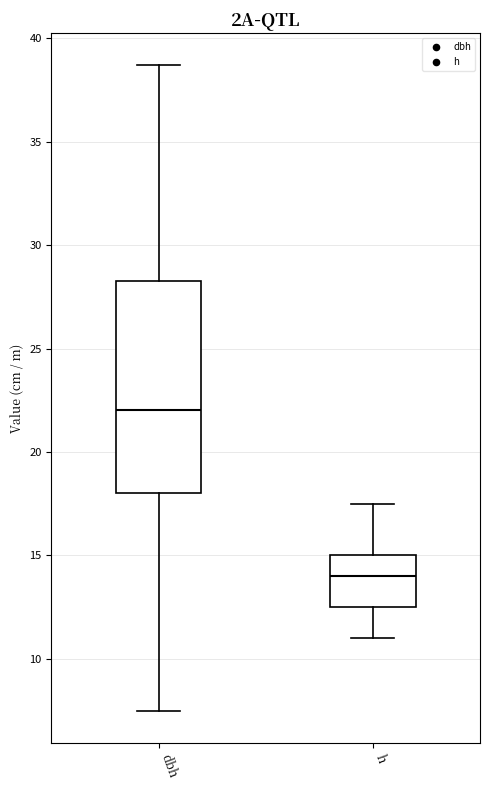

Reading left to right, read every box against the y-axis: the position of its median line, the range the box covers, and the ends of its whiskers. The values are not printed on the chart, so give them approximately, as read against the axis.

dbh: median 22.0, box 18.0 to 28.5, whiskers 7.5 to 38.5
h: median 14.0, box 12.5 to 15.0, whiskers 11.0 to 17.5